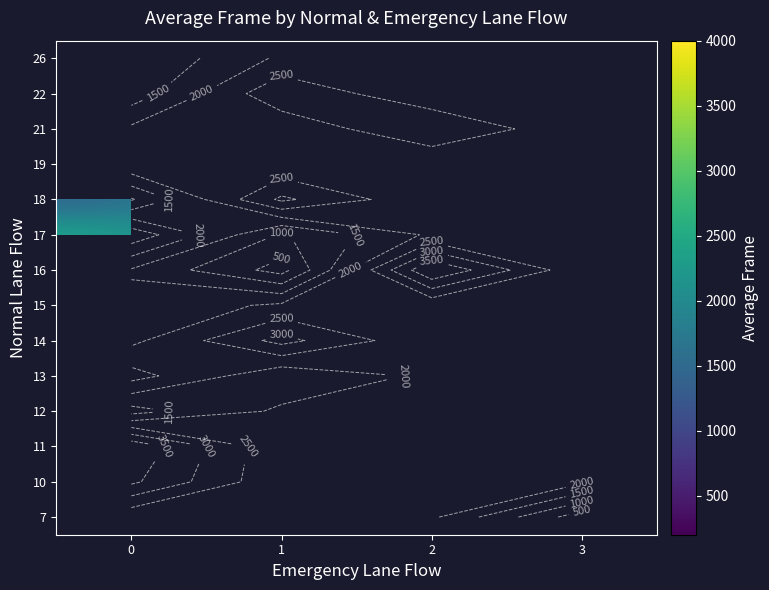

Between 3 and 1, which is larger?

1